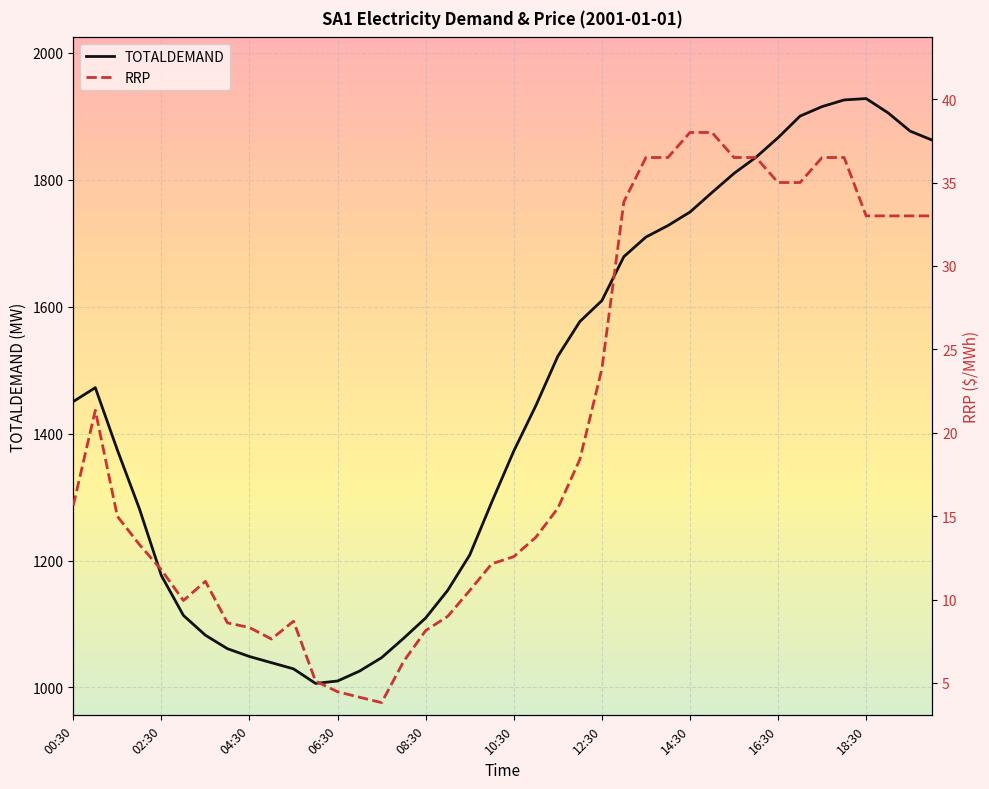

What is the maximum value for TOTALDEMAND?

1928.0